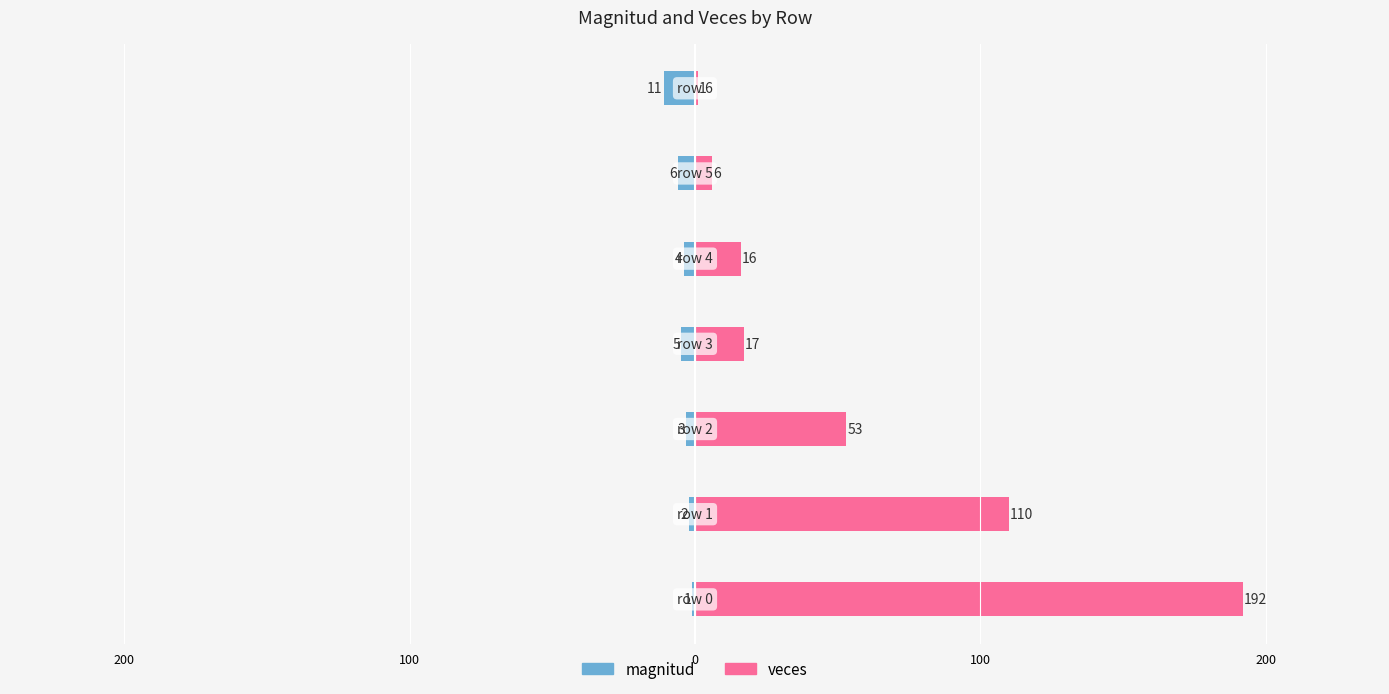

Rank the series by their maximum value, from highest to lowest.

veces, magnitud